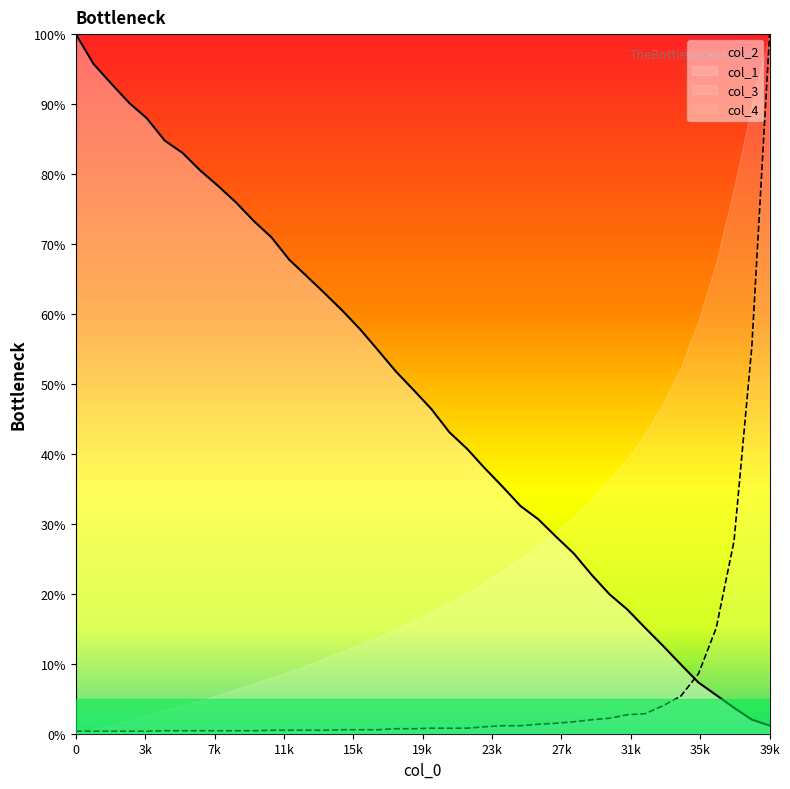

What is the difference between the highest and lowest values at 16001?

57.2